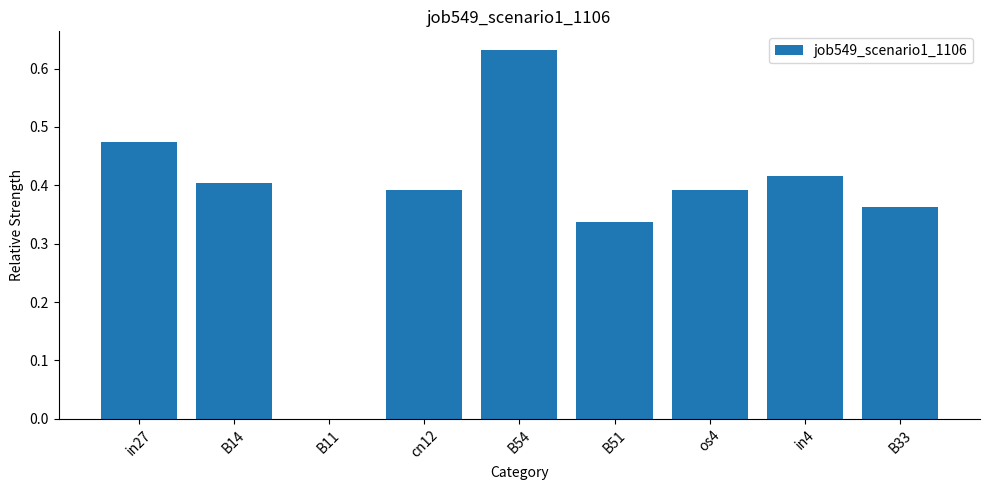

At which category does the chart reach its peak across all series?

B54